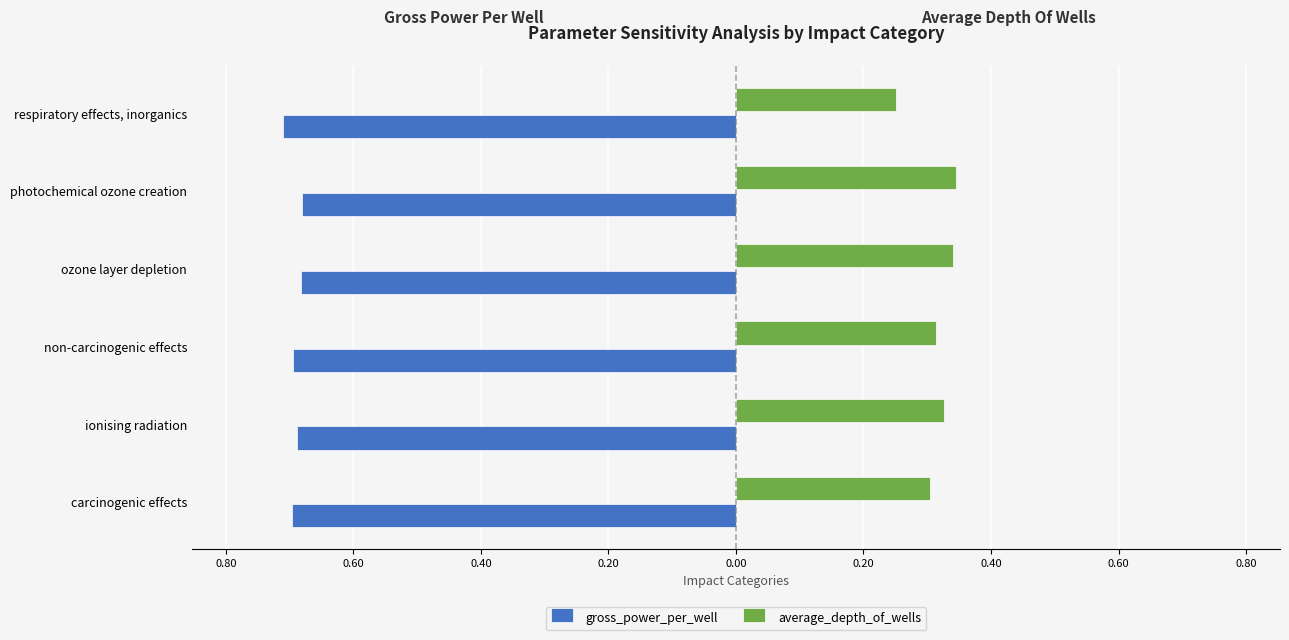

What are all the series names shown in the legend?

gross_power_per_well, average_depth_of_wells